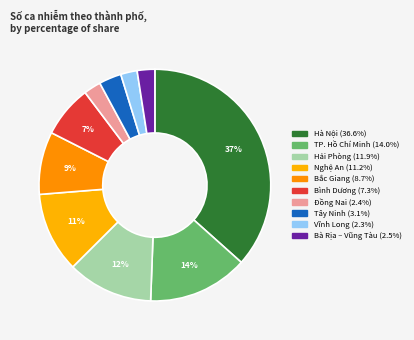

True or false: TP. Hồ Chí Minh accounts for 14% of the total.

True